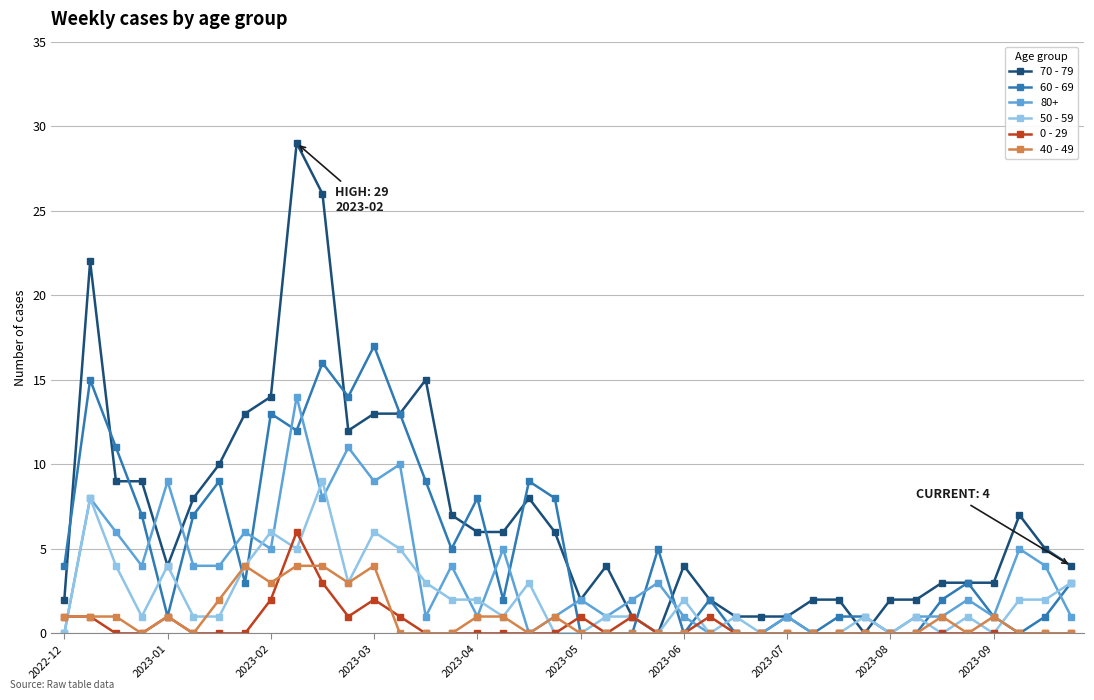

Which series has the widest spread of values?

70 - 79